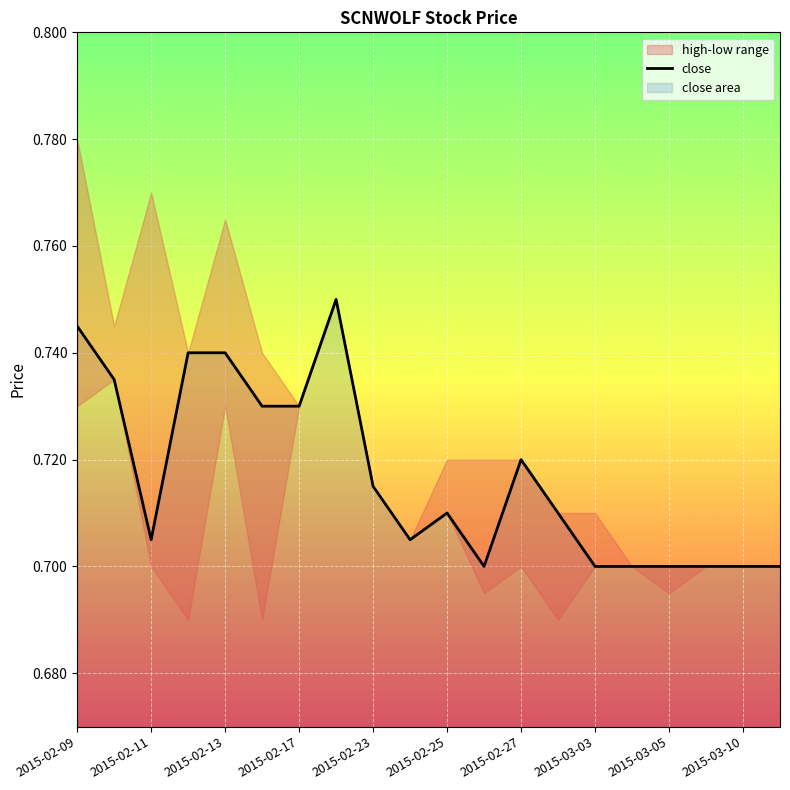

Reading left to right, list all the values displayed in this chart.

0.7	0.7	0.7	0.7	0.7	0.7	0.7	0.8	0.7	0.7	0.7	0.7	0.7	0.7	0.7	0.7	0.7	0.7	0.7	0.7